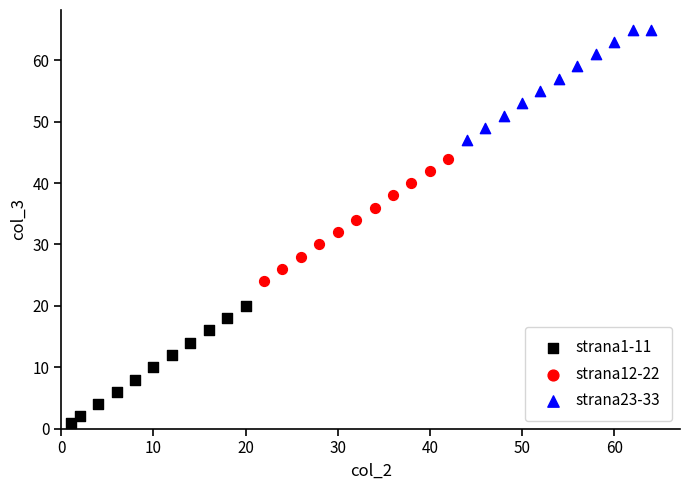

Which series has the widest spread of Y values?

strana12-22